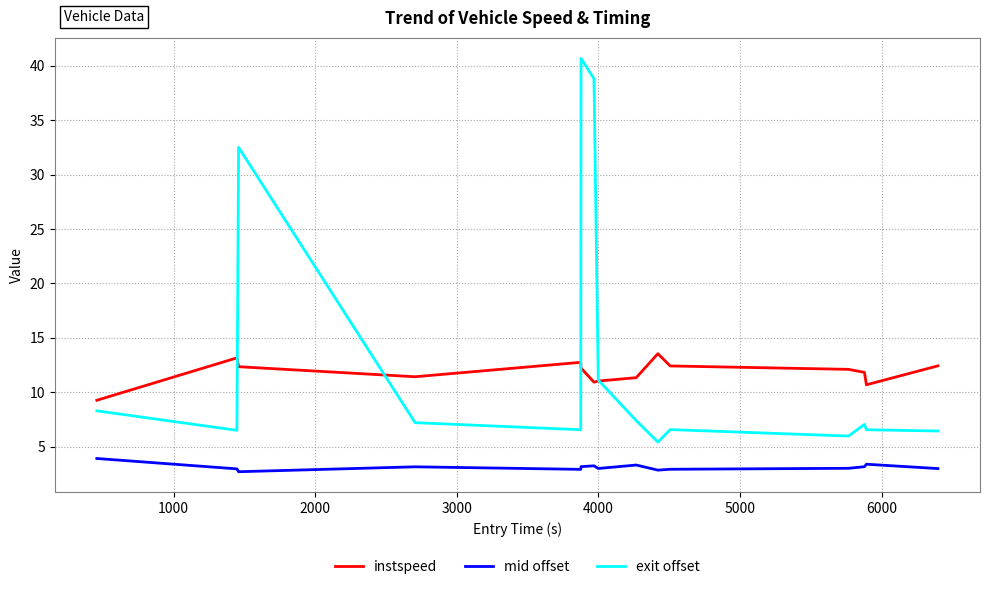

What is the highest value of the exit offset series?

40.7